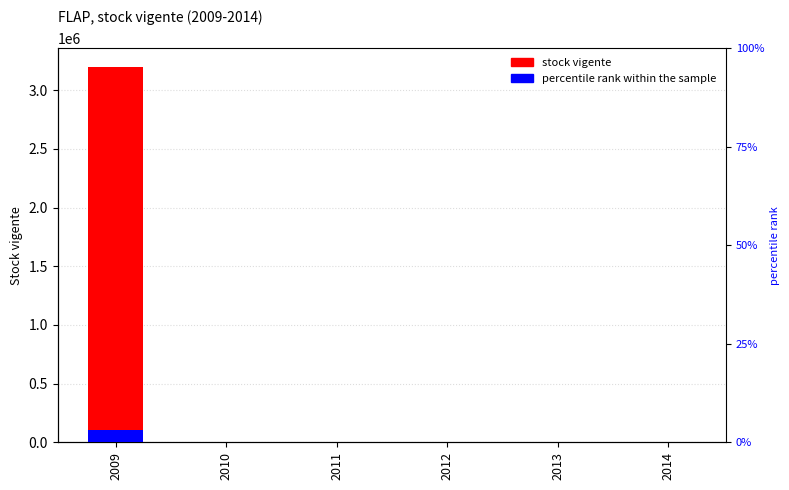

Rank the categories by value from highest to lowest.

2009, 2010, 2011, 2012, 2013, 2014